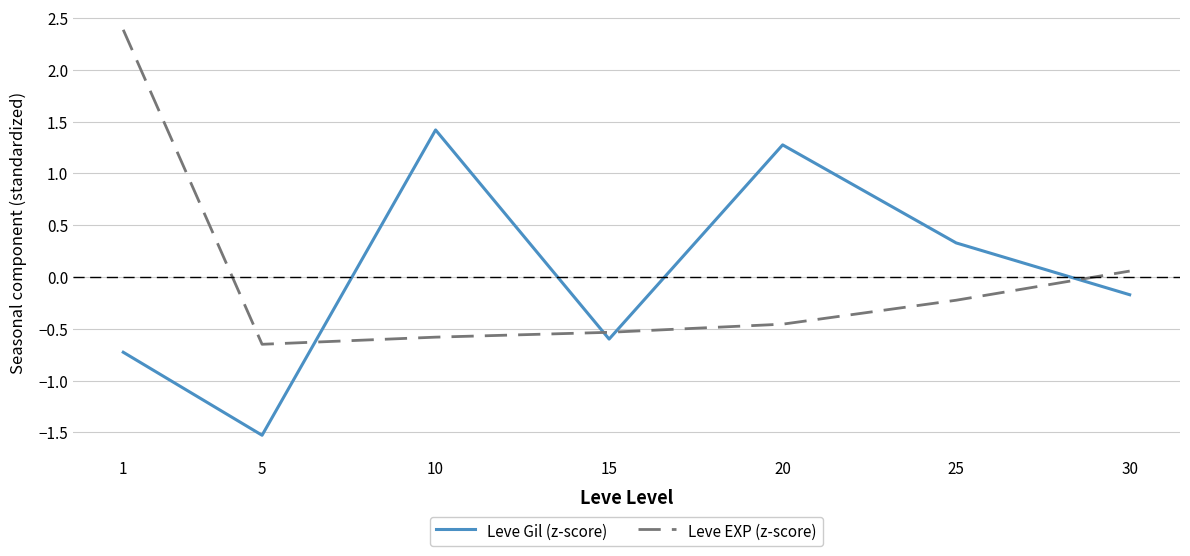

Rank the series at 1 from highest to lowest value.

Leve EXP (z-score), Leve Gil (z-score)